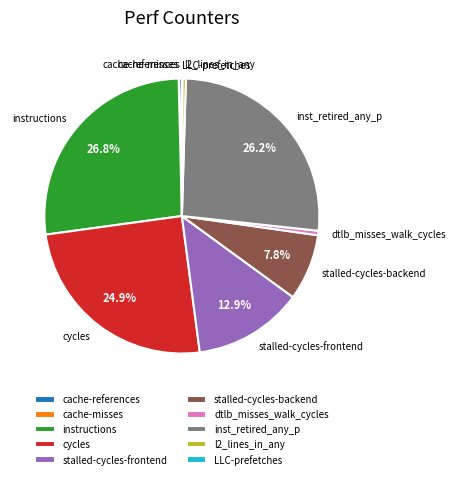

Which category has the biggest portion of the pie?

instructions